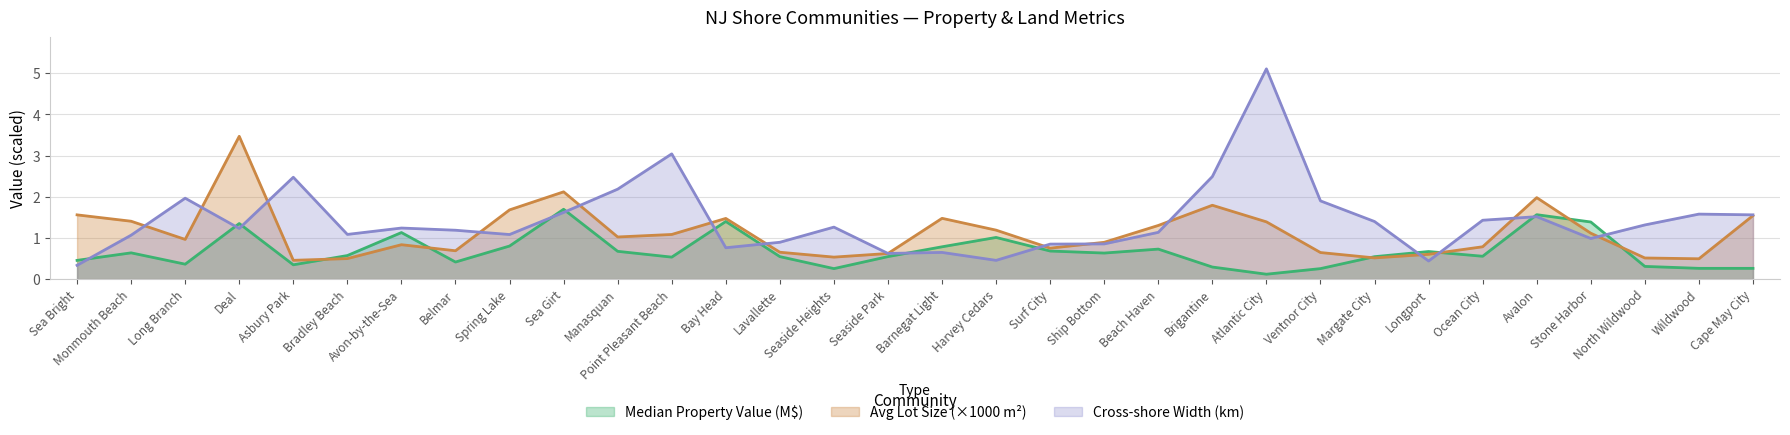

List the series in order of their peak value, lowest first.

Median Property Value (M$), Avg Lot Size (×1000 m²), Cross-shore Width (km)